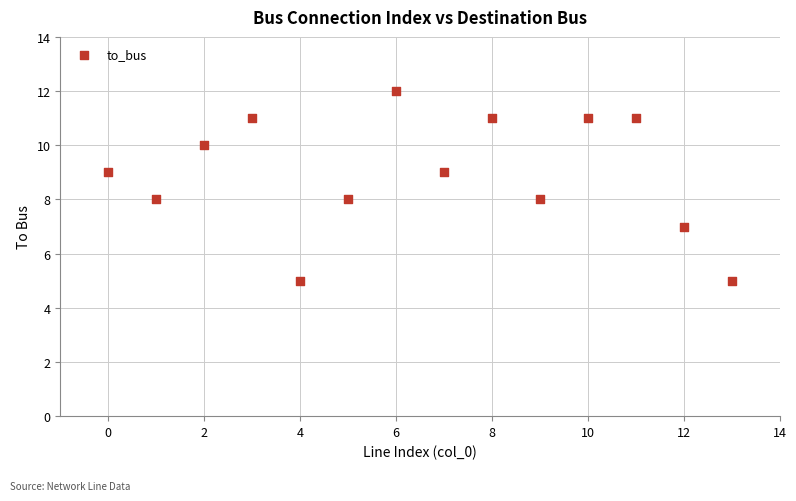

What is the range of Y values (max minus min)?

7